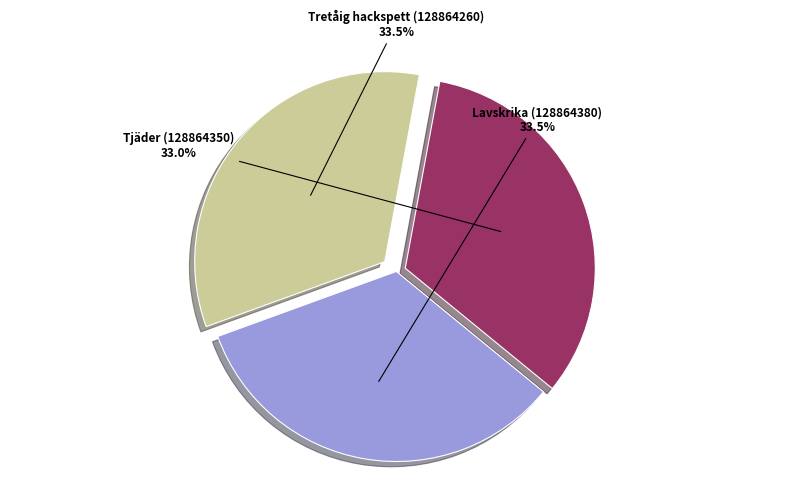

Combined, do Tjäder (128864350) and Tretåig hackspett (128864260) account for over 50%?

Yes